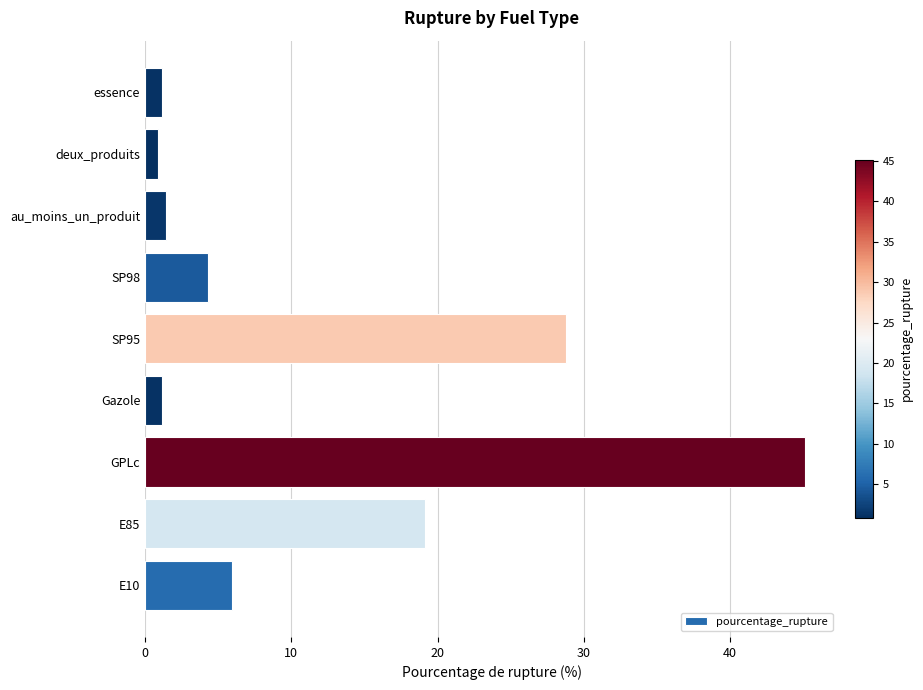

Approximately how many times larger is the value at GPLc compared to essence?

38.6